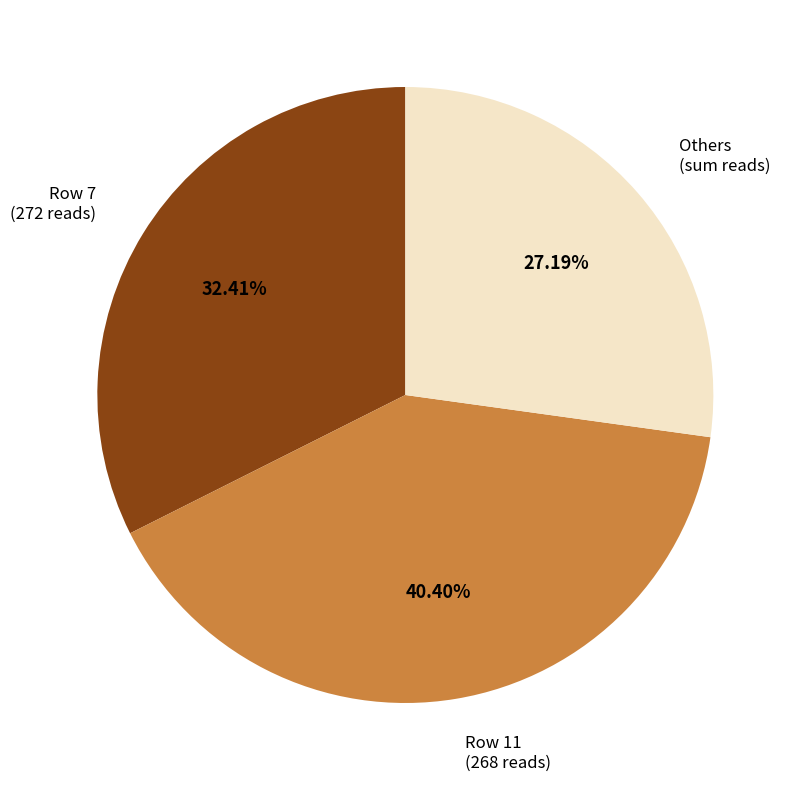

What is the smallest slice in the pie chart?

Others (sum reads)